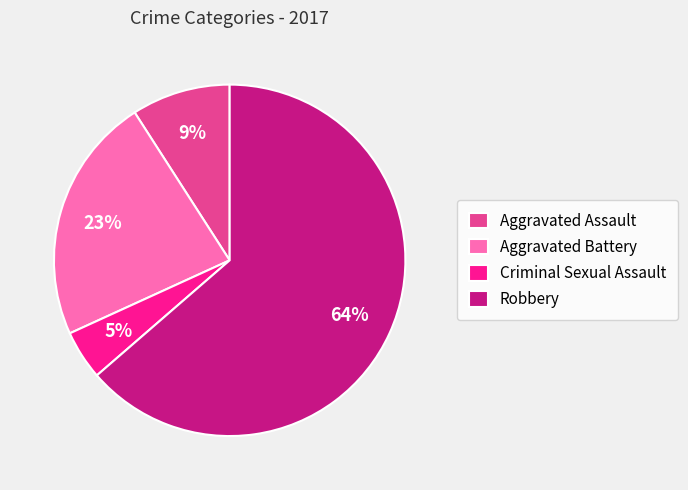

What is the majority slice?

Robbery